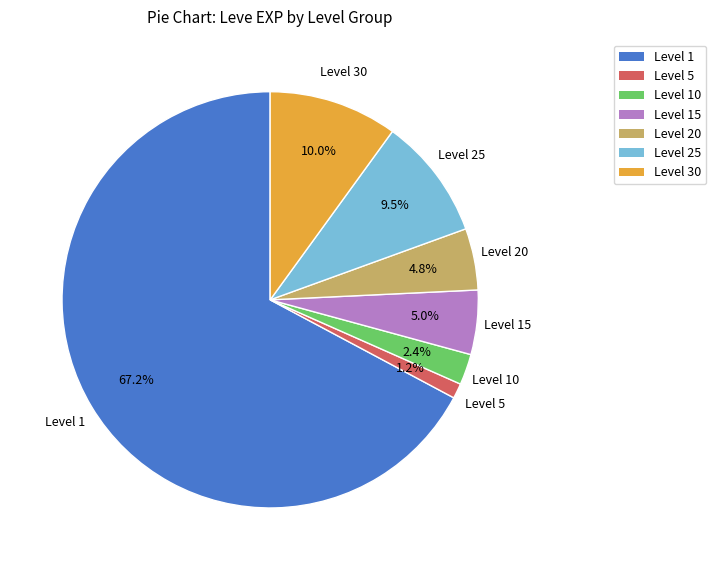

How many slices are in this pie chart?

7